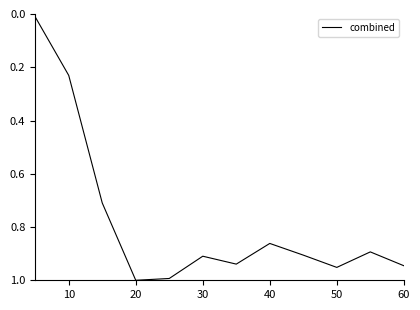

The value at 60 is 0.6. True or false?

False